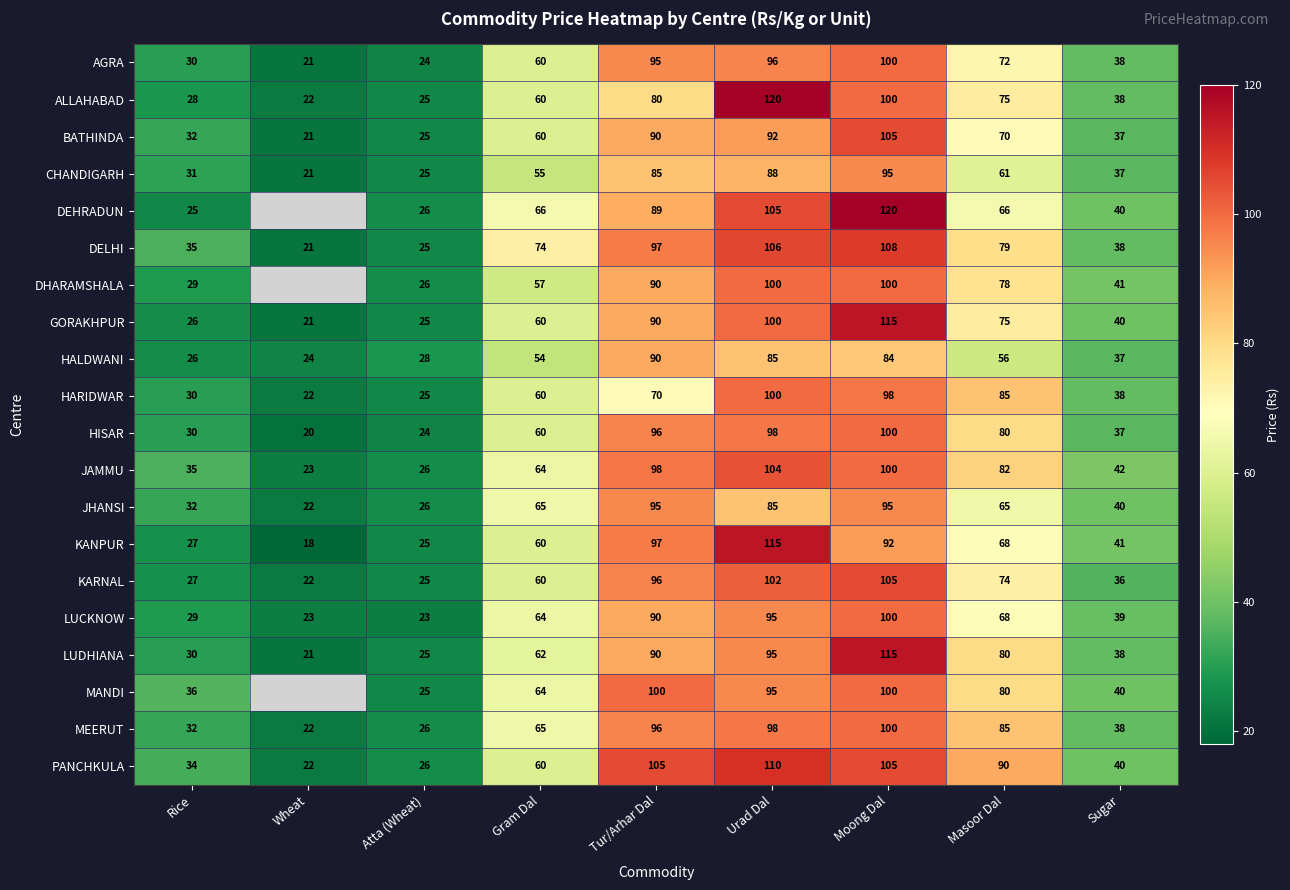

At which label is BATHINDA closest to 63?

Gram Dal